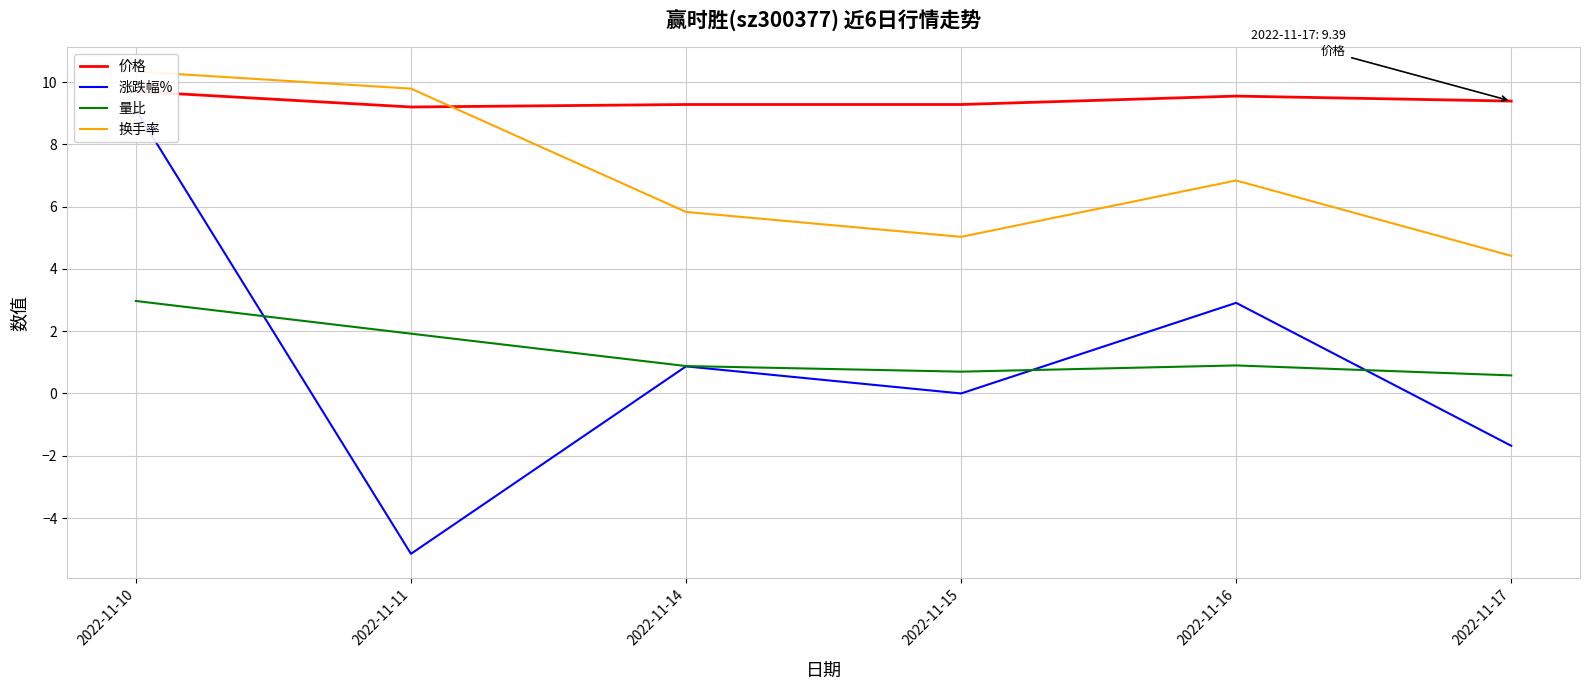

What is the sum of all 涨跌幅% values?

6.1